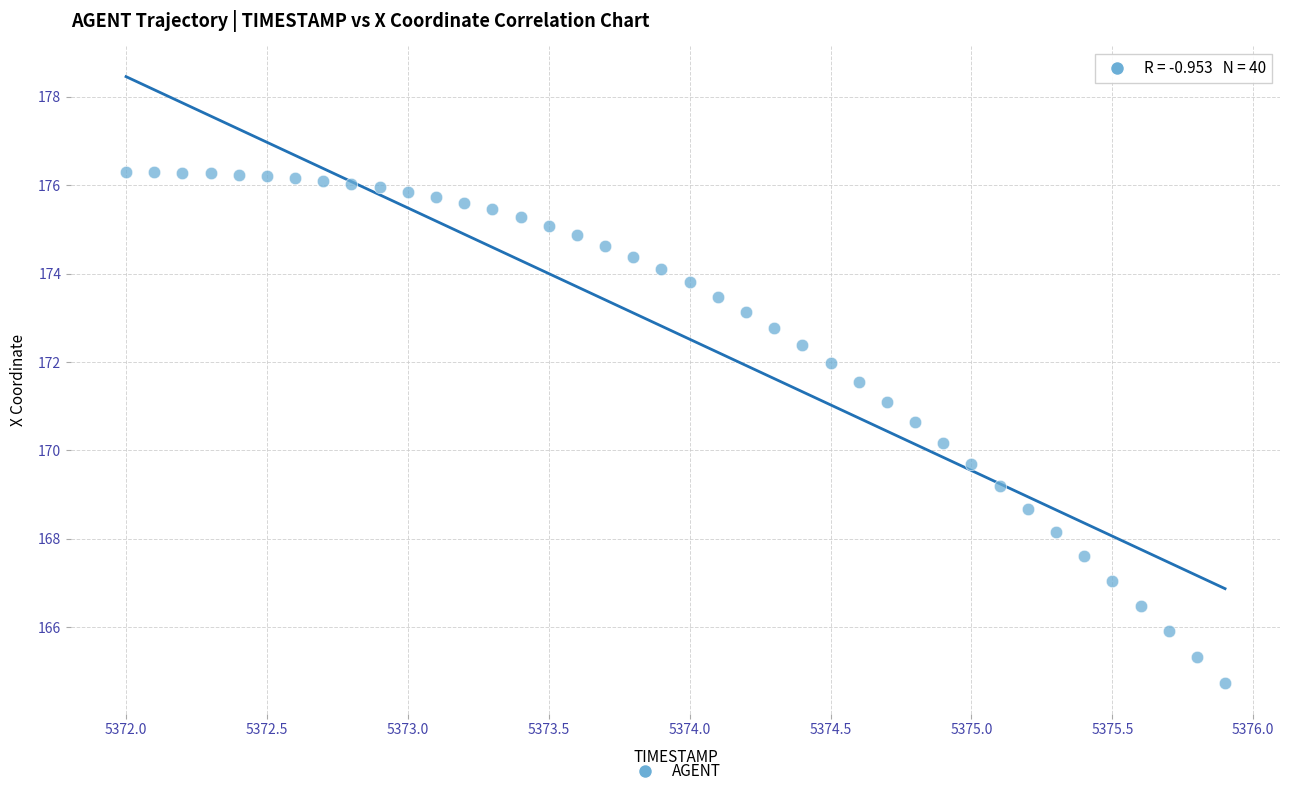

What is the range of Y values (max minus min)?

11.6